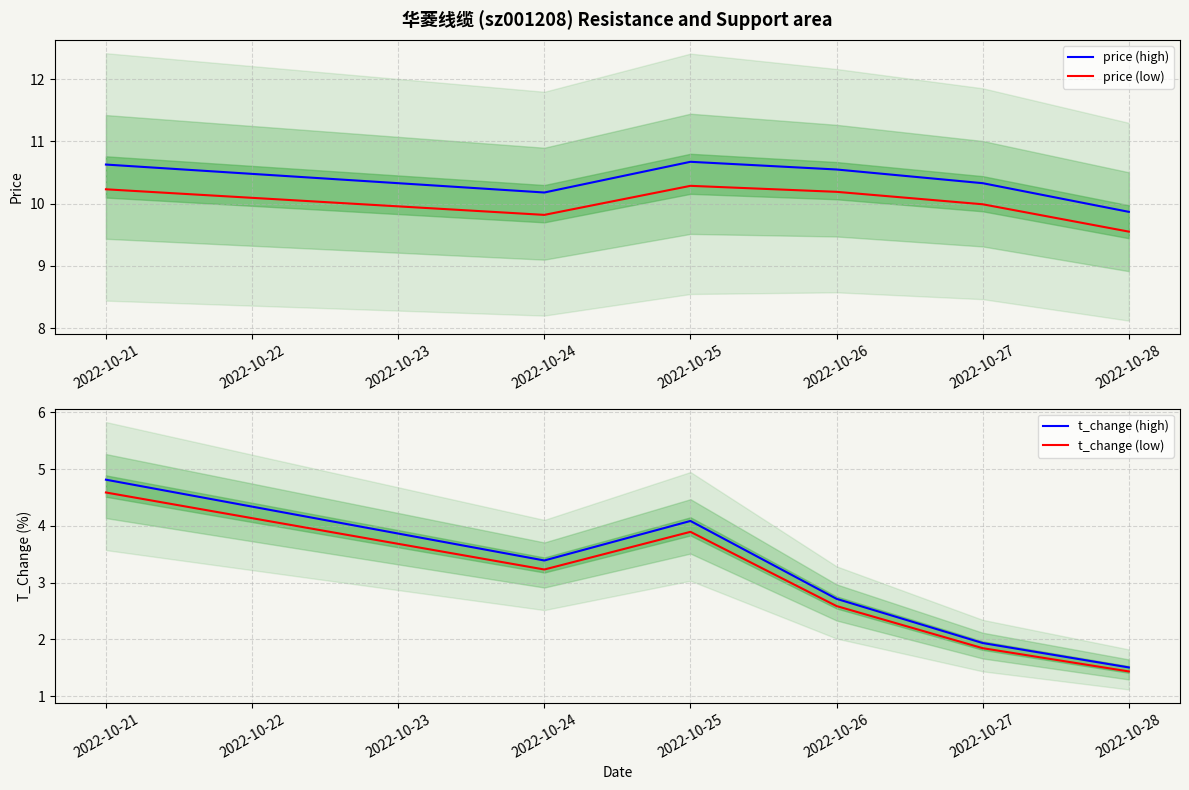

Does the chart have visible grid lines?

Yes